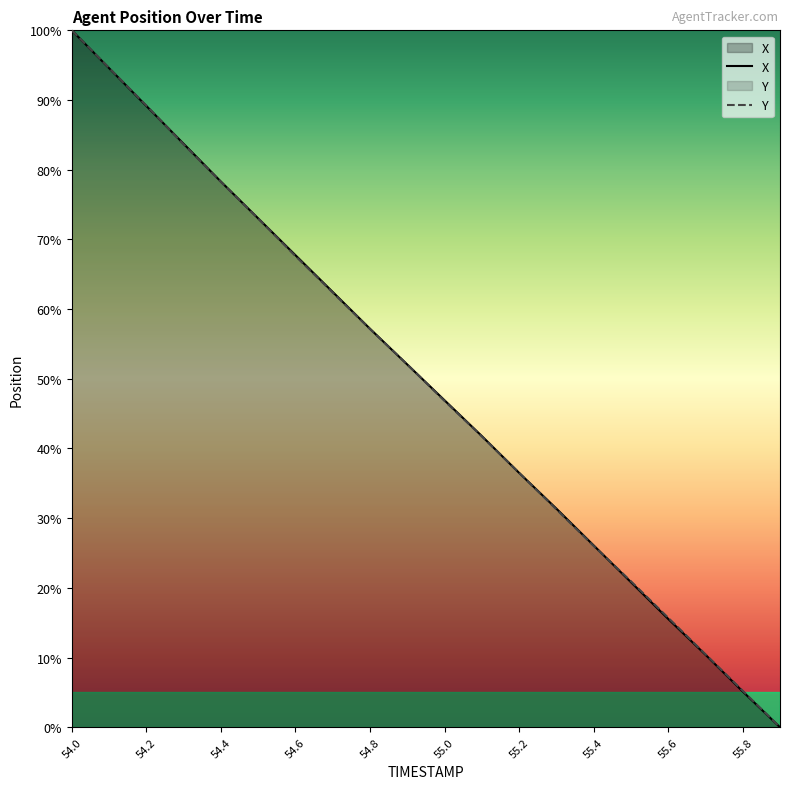

True or false: Y and X intersect in this chart.

True